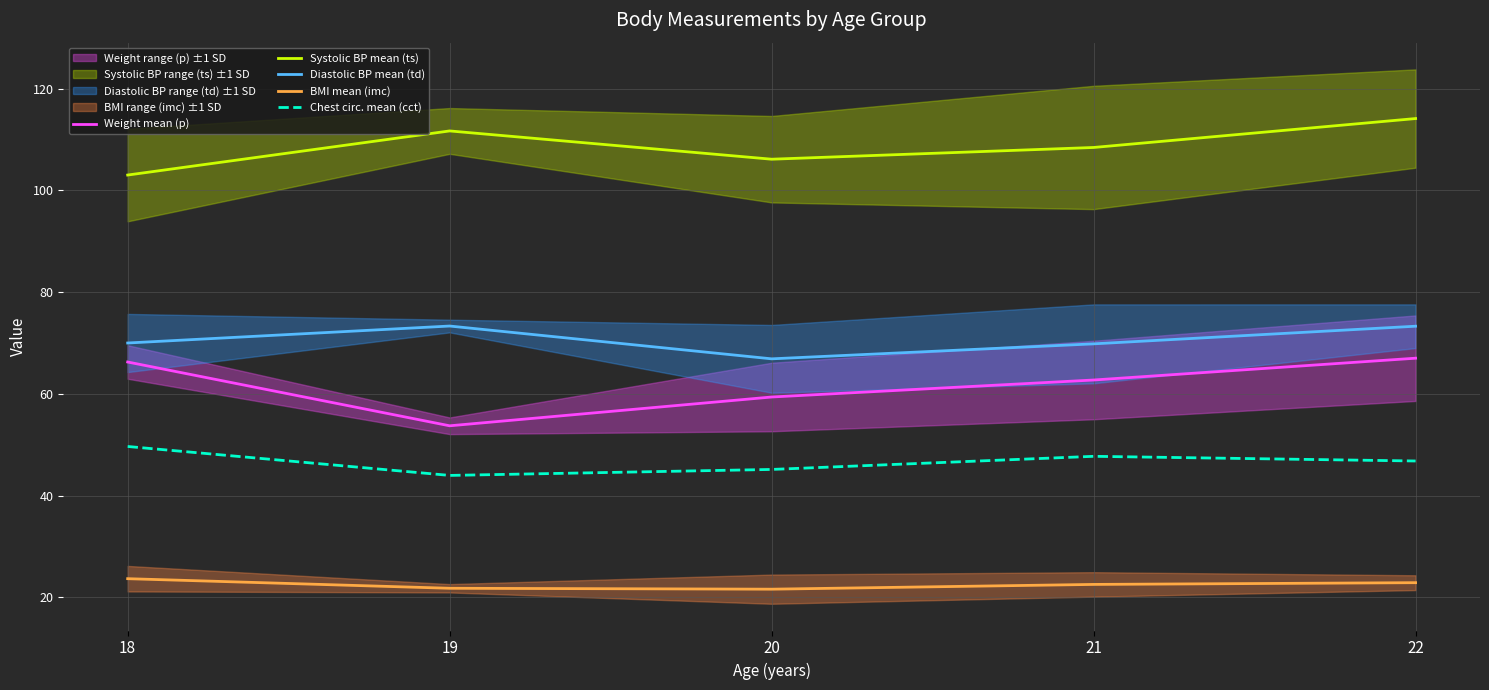

The Weight mean (p) series shows 40.1 at 22. True or false?

False